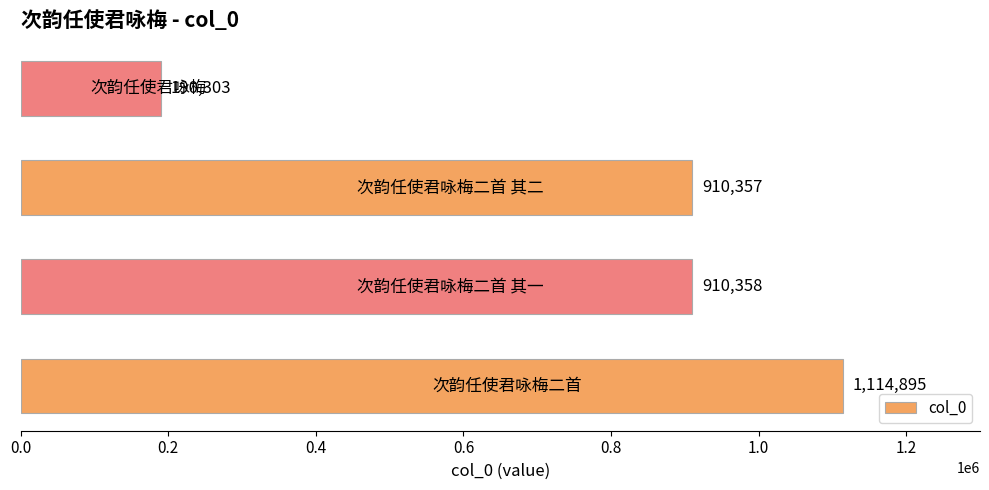

Reading bottom to top, extract all data points from this chart.

1114895	910358	910357	190303